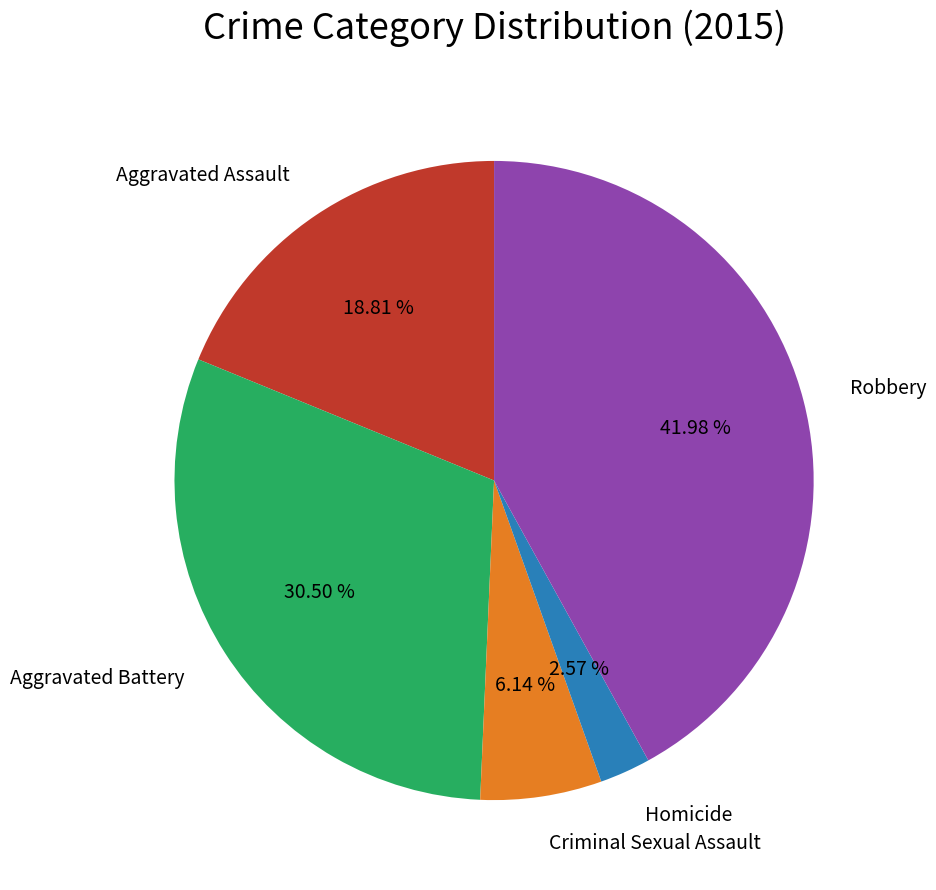

Which slice is the smallest?

Homicide